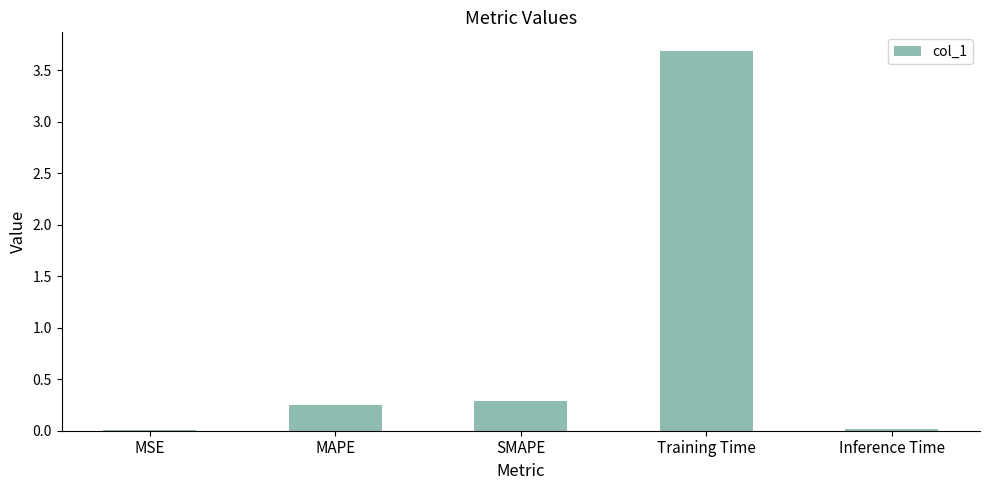

What is the label of the 1st bar from the right?

Inference Time